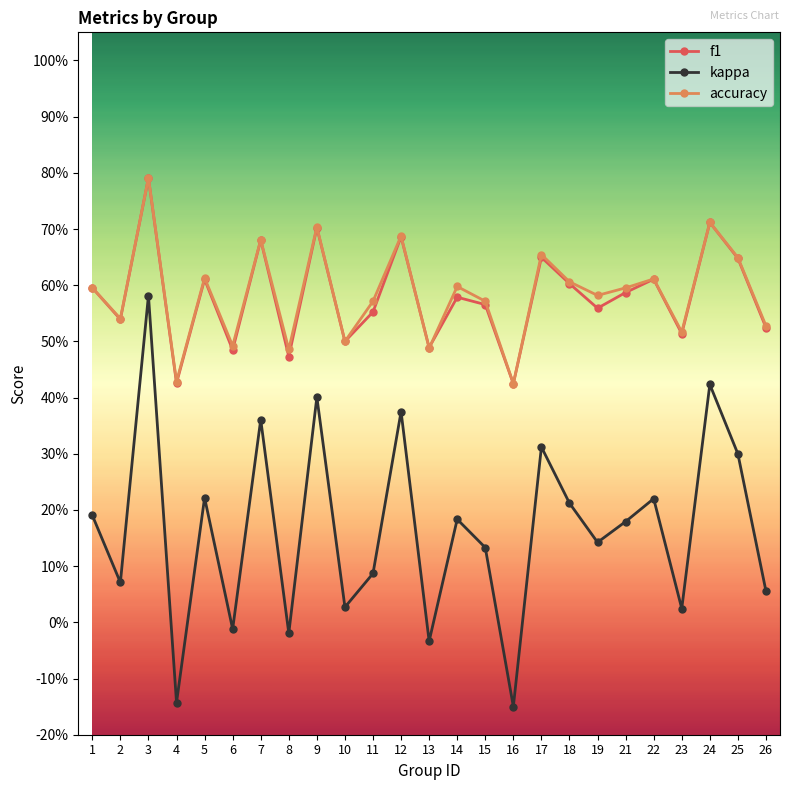

Reading left to right, extract all data points from this chart.

f1: 0.6	0.5	0.8	0.4	0.6	0.5	0.7	0.5	0.7	0.5	0.6	0.7	0.5	0.6	0.6	0.4	0.6	0.6	0.6	0.6	0.6	0.5	0.7	0.6	0.5
kappa: 0.2	0.1	0.6	-0.1	0.2	-0.0	0.4	-0.0	0.4	0.0	0.1	0.4	-0.0	0.2	0.1	-0.1	0.3	0.2	0.1	0.2	0.2	0.0	0.4	0.3	0.1
accuracy: 0.6	0.5	0.8	0.4	0.6	0.5	0.7	0.5	0.7	0.5	0.6	0.7	0.5	0.6	0.6	0.4	0.7	0.6	0.6	0.6	0.6	0.5	0.7	0.6	0.5